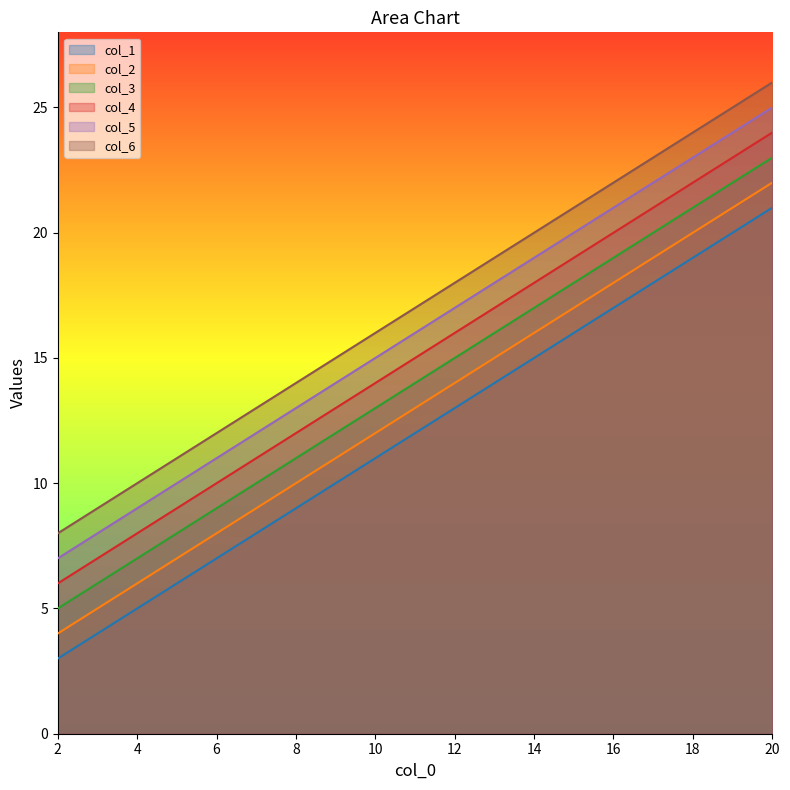

Which has a higher value, 20 or 9?

20